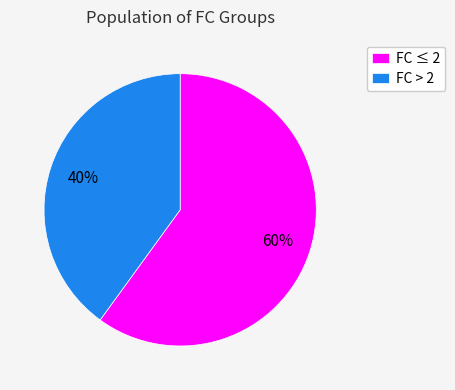

Is the sum of FC ≤ 2 and FC > 2 greater than half?

Yes